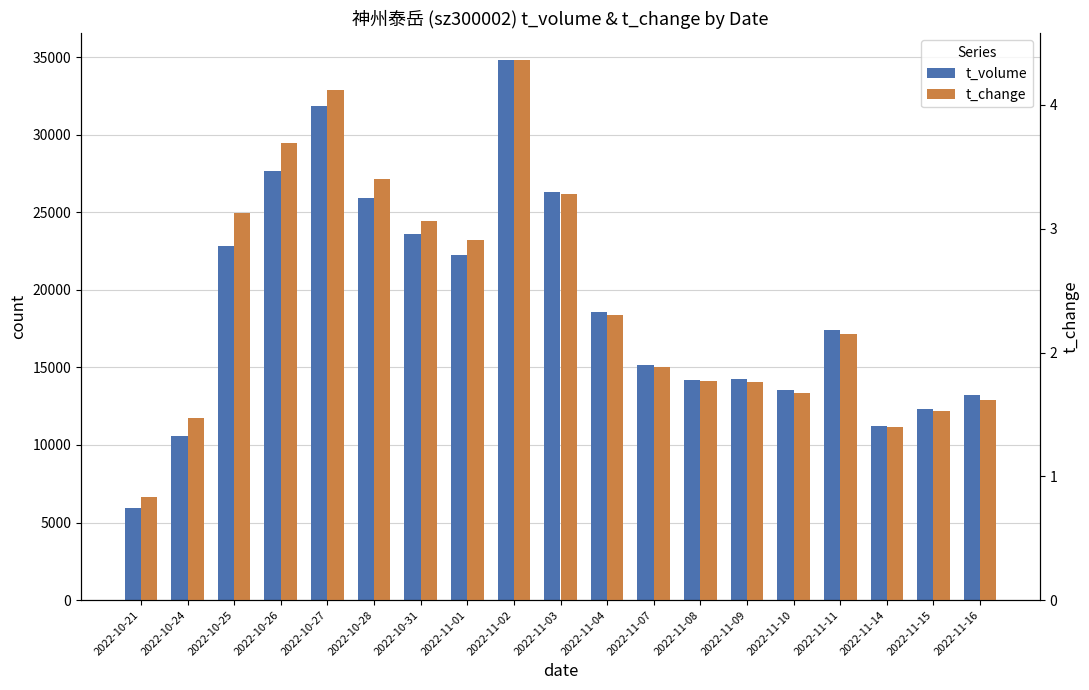

What are all the series names shown in the legend?

t_volume, t_change